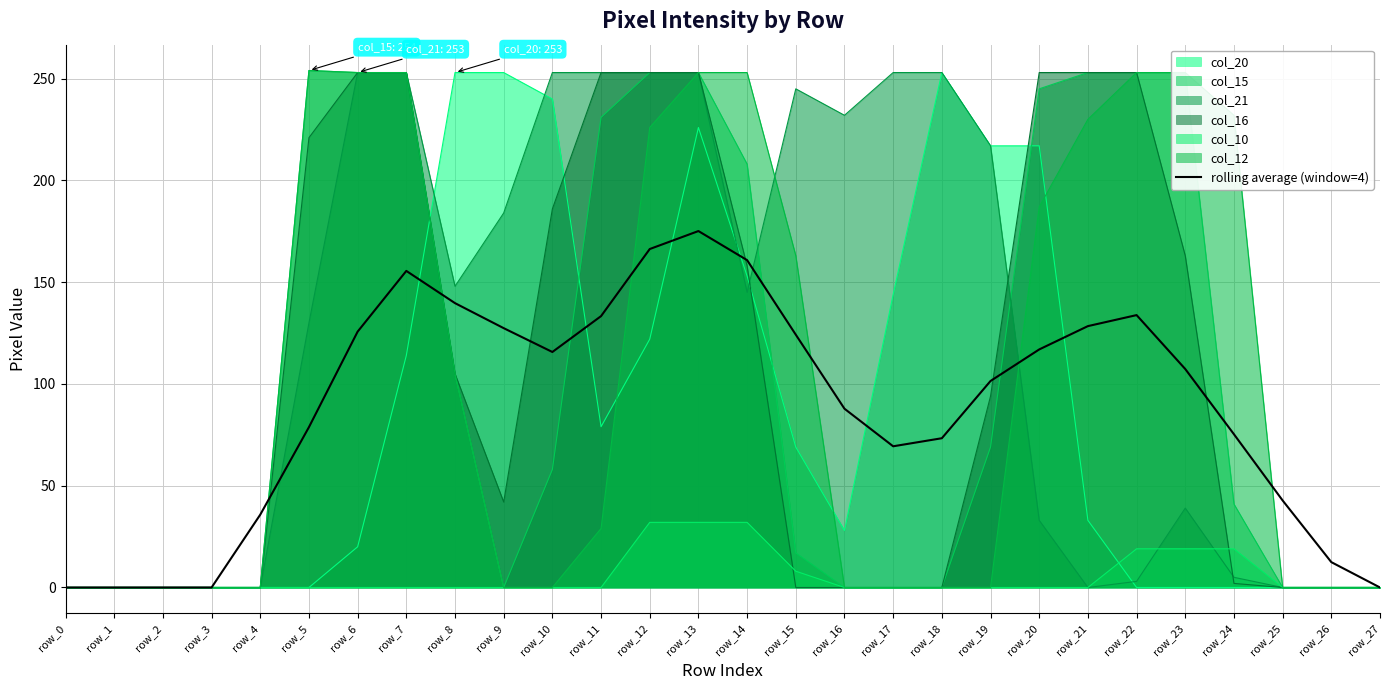

How many values are below 107?

14